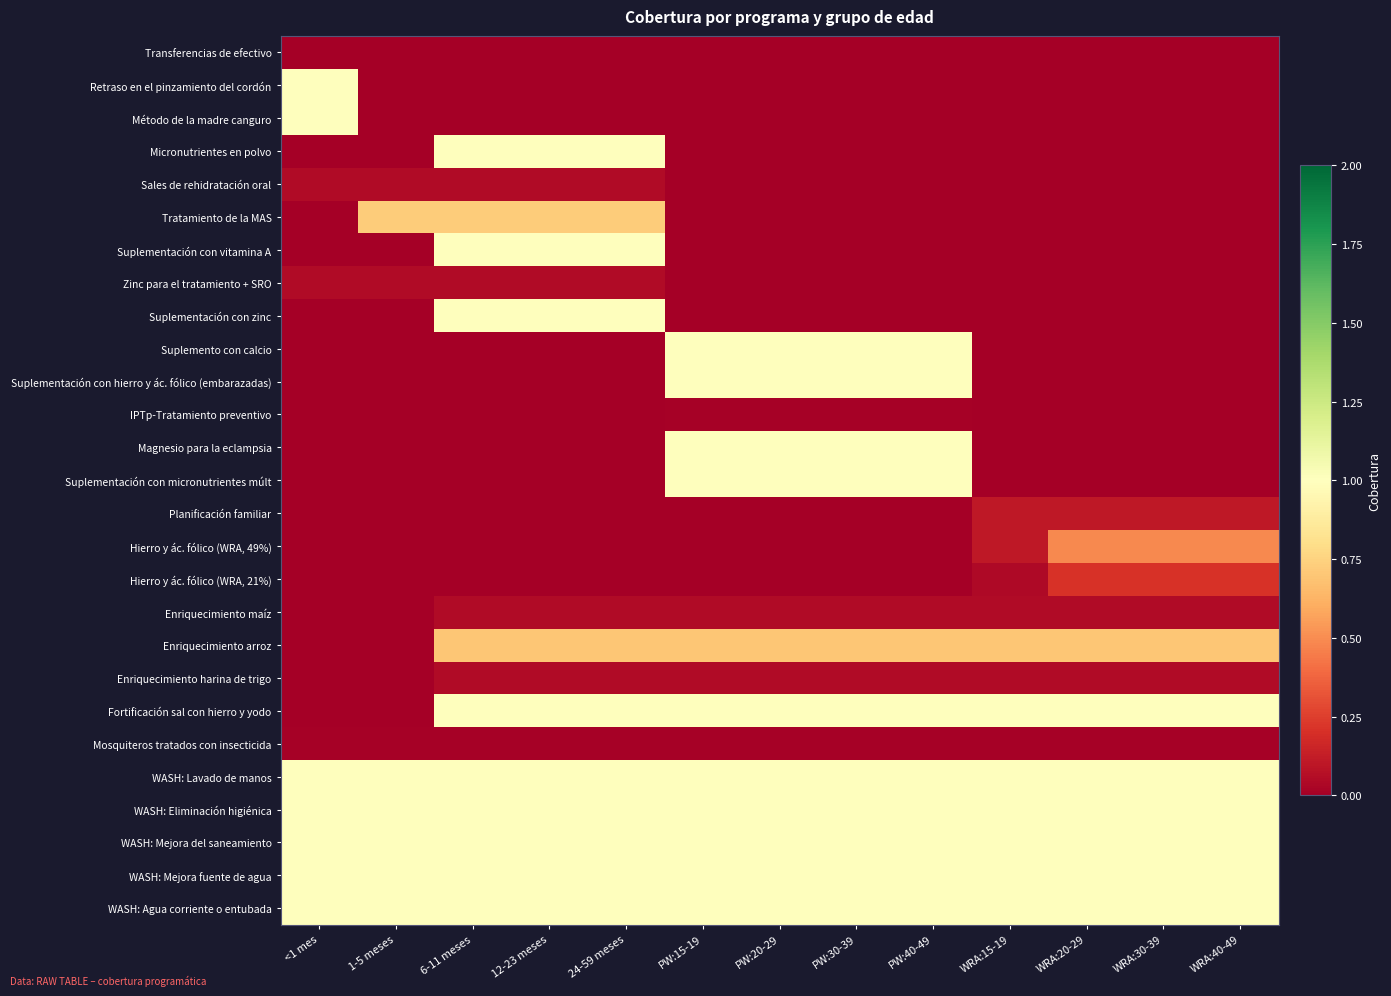

Which series changed the most between 24-59 meses and PW:15-19?

Micronutrientes en polvo